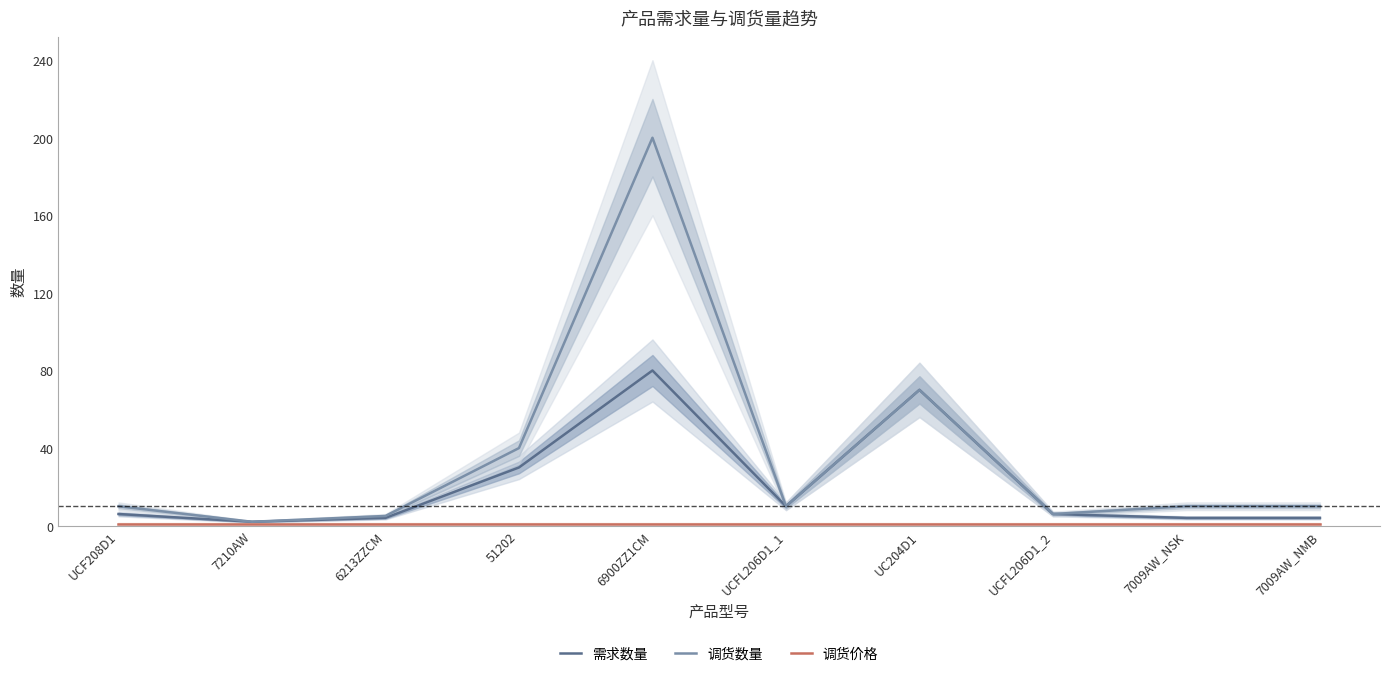

At how many categories does at least one series exceed 89?

1